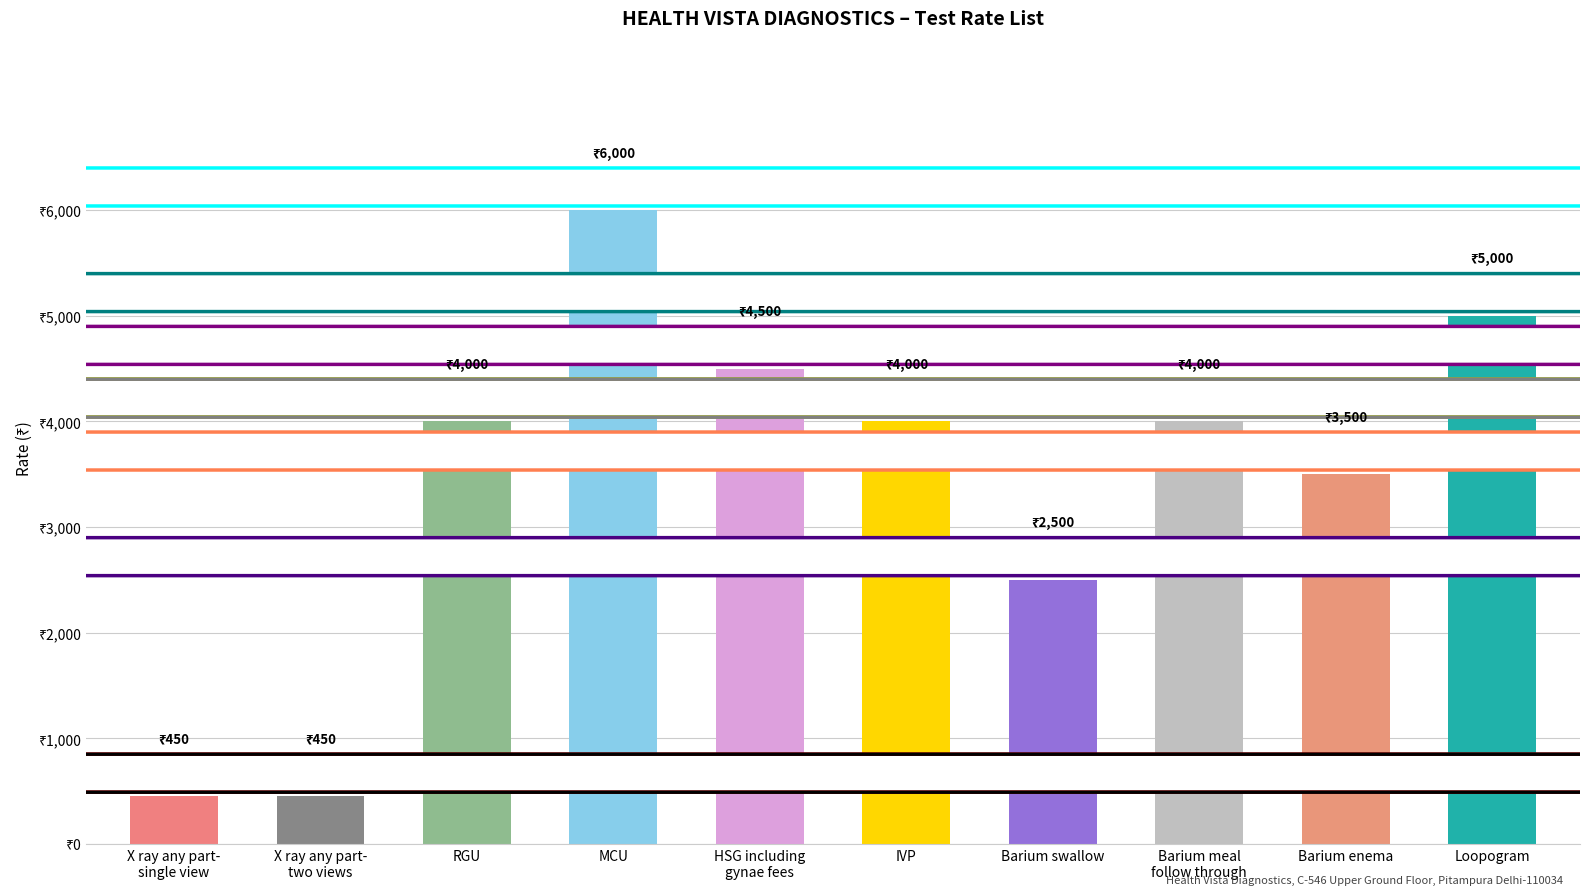

What is the change in value from MCU to Loopogram?

-1000